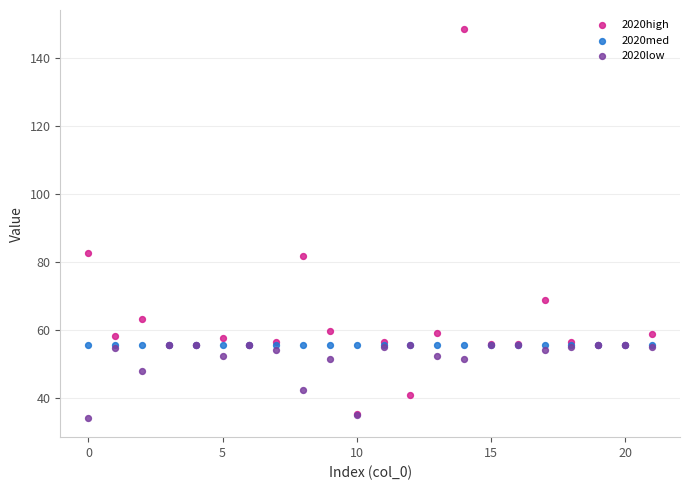

In the 2020low series, what Y value is closest to 44?

42.1